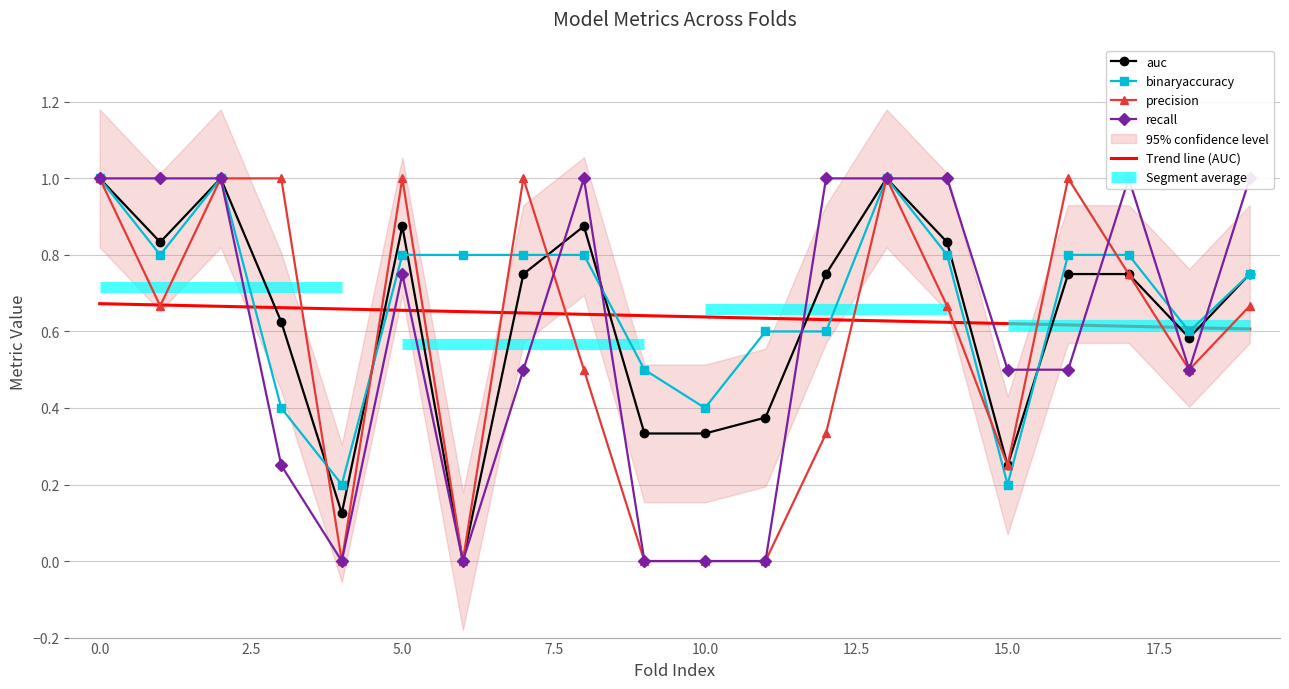

True or false: Trend line (AUC) and auc intersect in this chart.

True